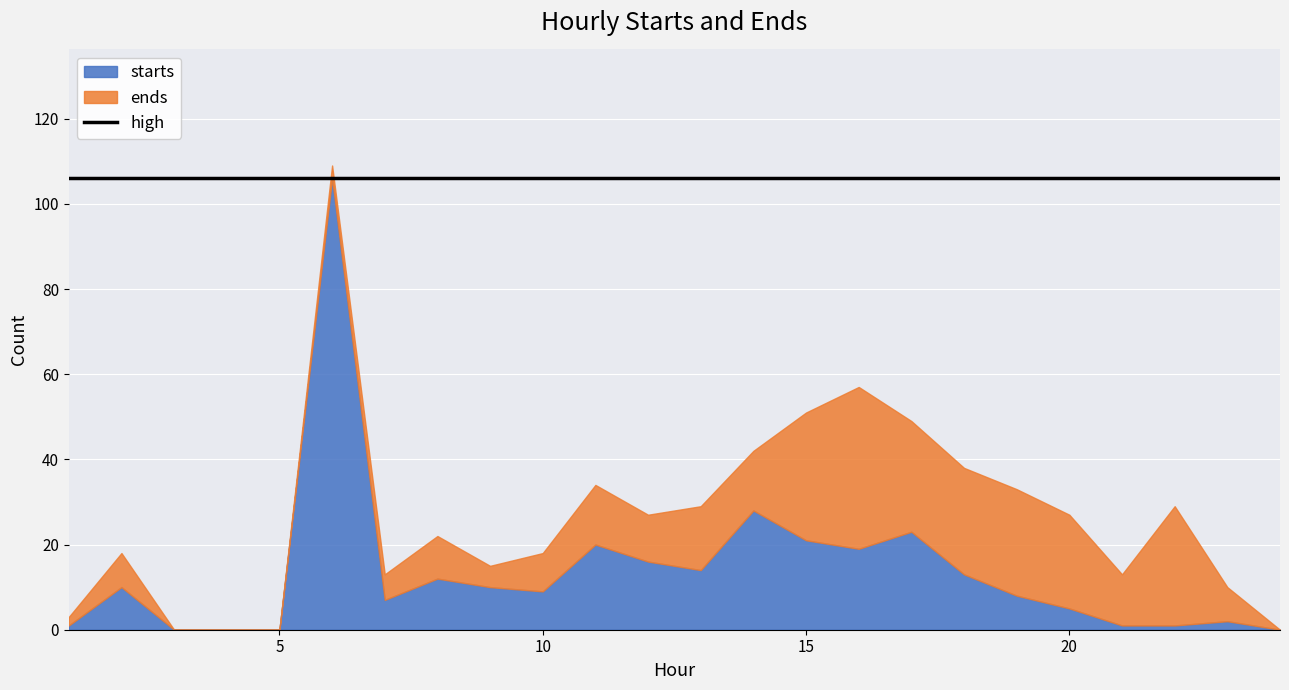

Which series has the largest total across all categories?

starts